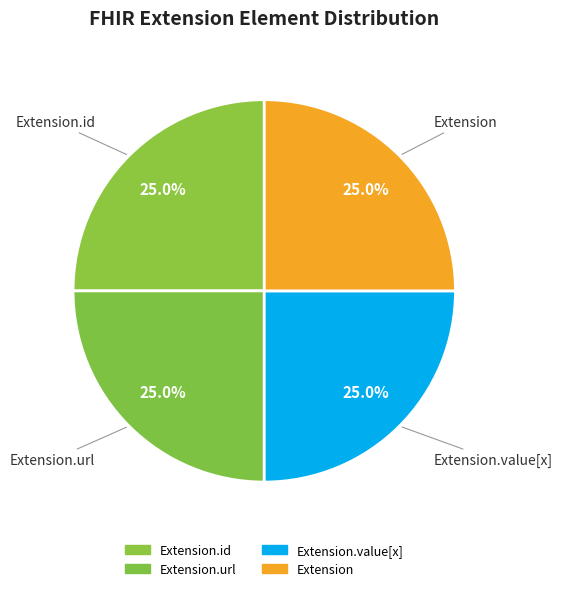

What percentage do Extension.value[x] and Extension.id together represent?

50.0%